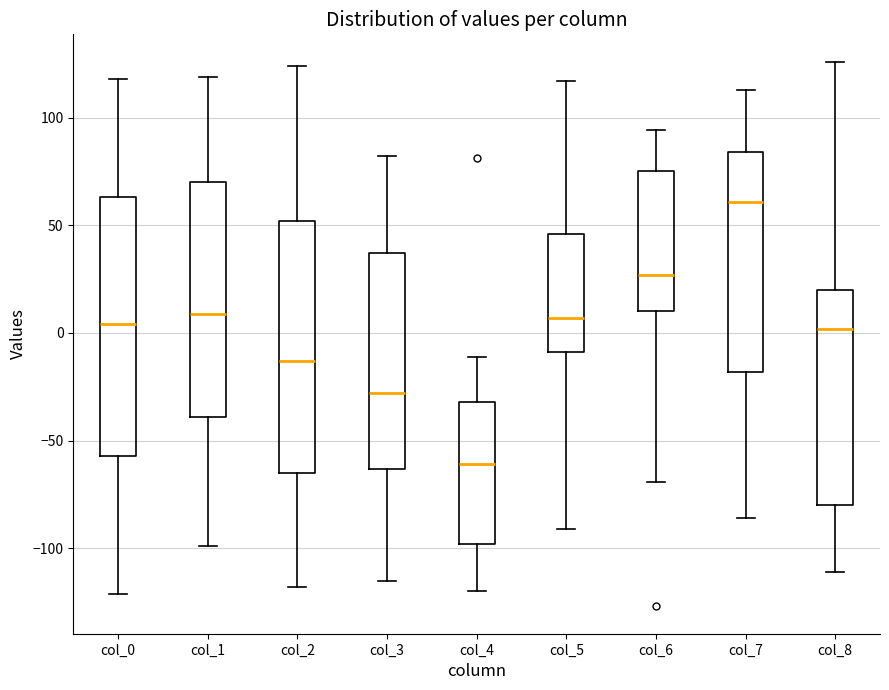

Which box's median line is the lowest?

col_4